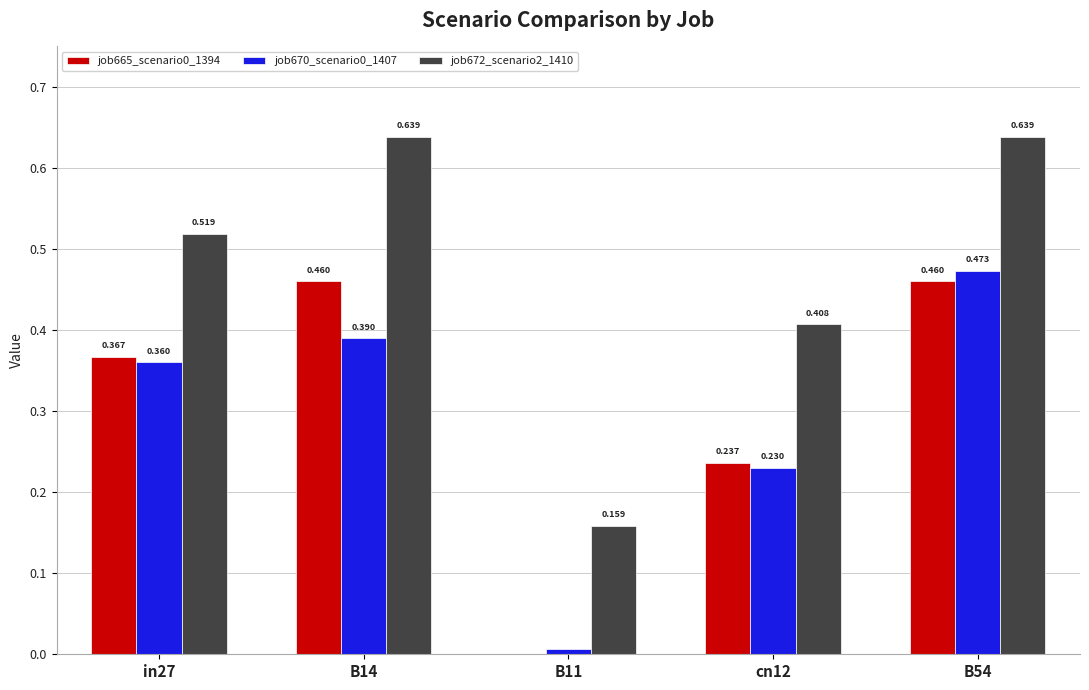

How many series are shown in this chart?

3